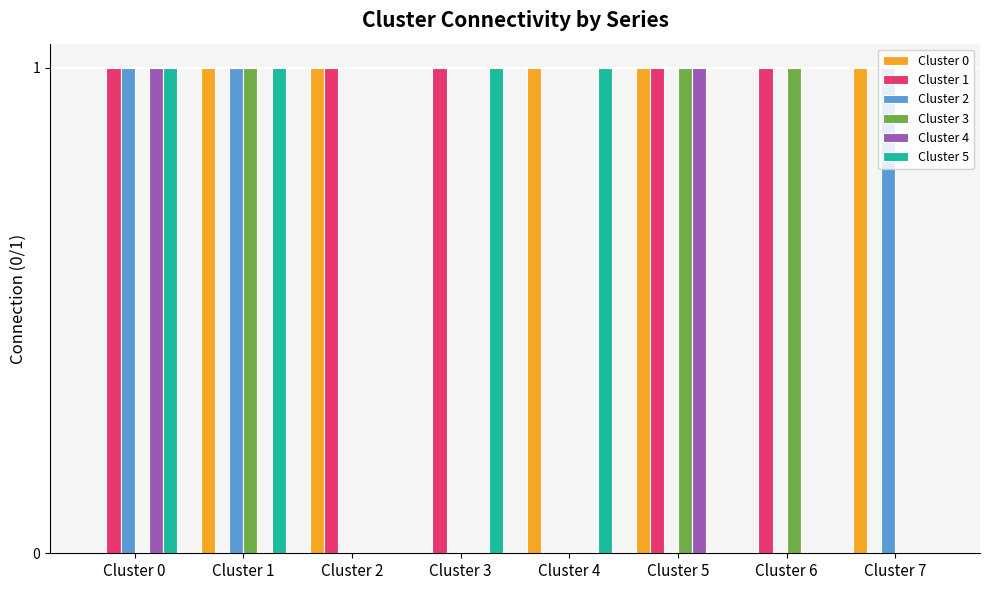

What is the sum of all Cluster 5 values?

4